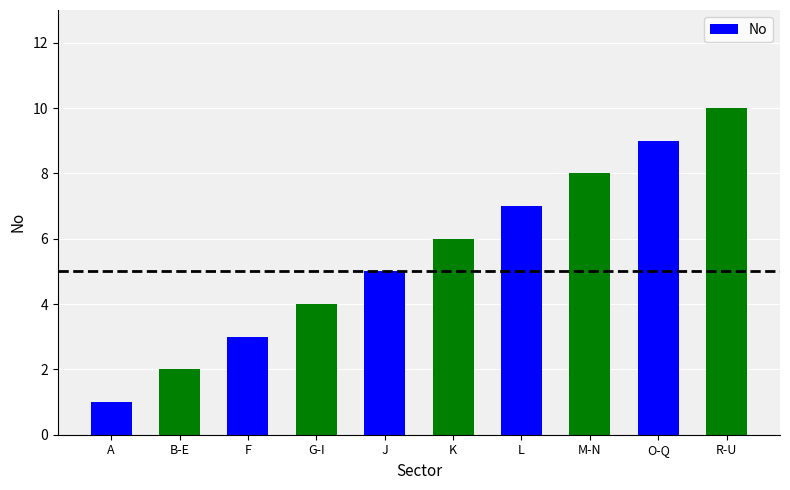

What is the change in value from G-I to M-N?

+4